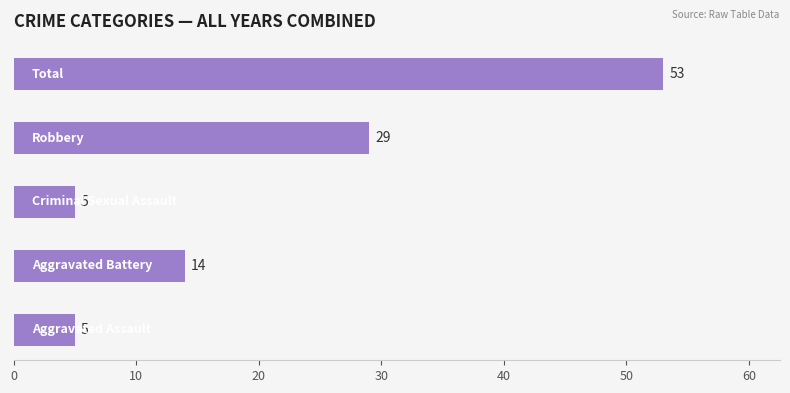

What is the minimum value shown in the chart?

5